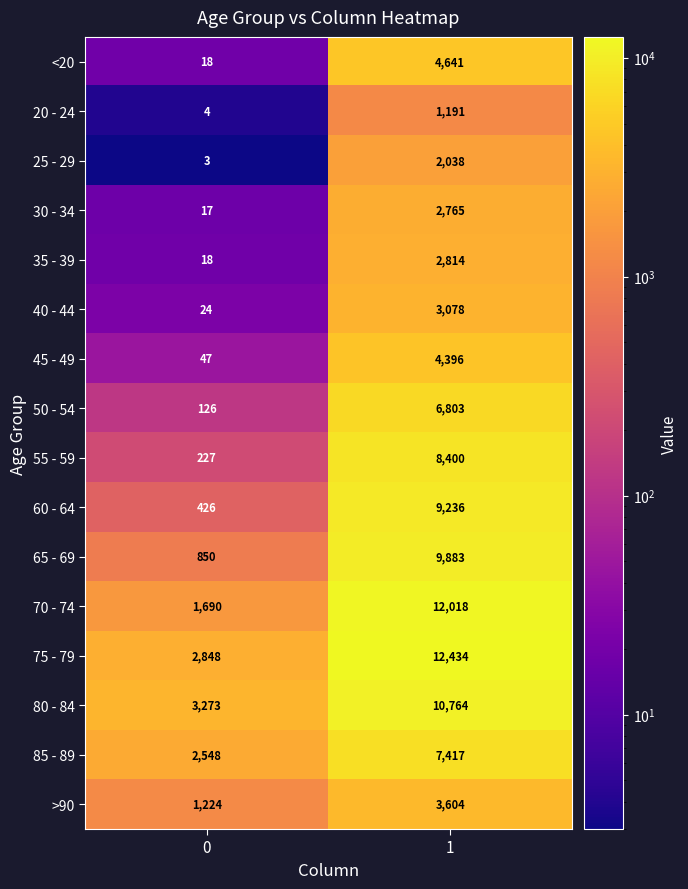

List the series in order of their peak value, lowest first.

20 - 24, 25 - 29, 30 - 34, 35 - 39, 40 - 44, >90, 45 - 49, <20, 50 - 54, 85 - 89, 55 - 59, 60 - 64, 65 - 69, 80 - 84, 70 - 74, 75 - 79